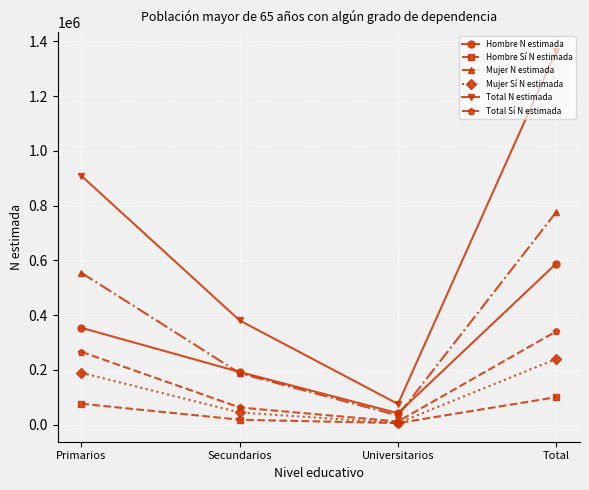

Rank the series at Primarios from lowest to highest value.

Hombre Sí N estimada, Mujer Sí N estimada, Total Sí N estimada, Hombre N estimada, Mujer N estimada, Total N estimada